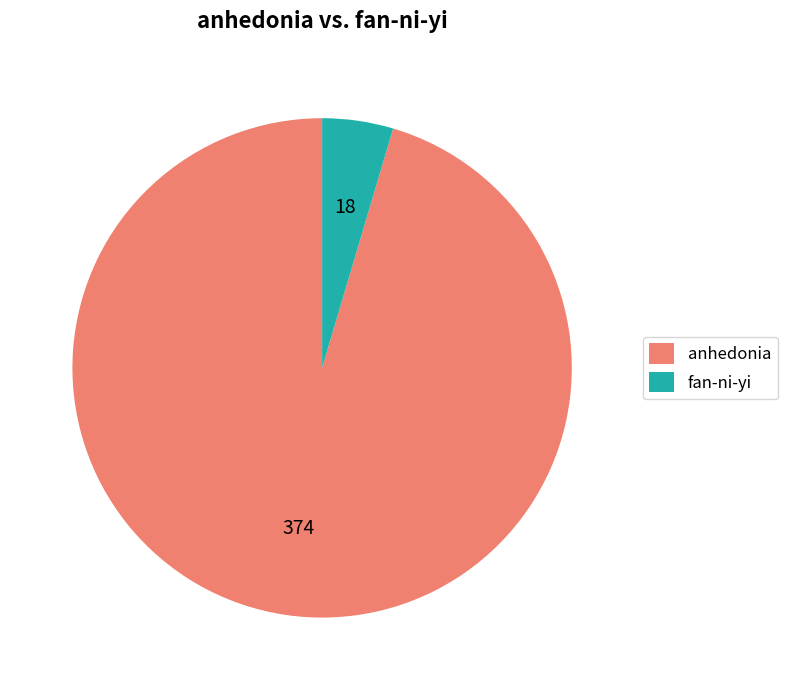

True or false: anhedonia accounts for 90% of the total.

False